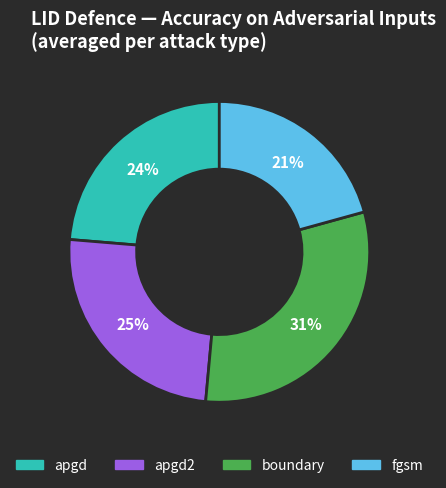

Do apgd2 and boundary together represent more than half of the pie?

Yes